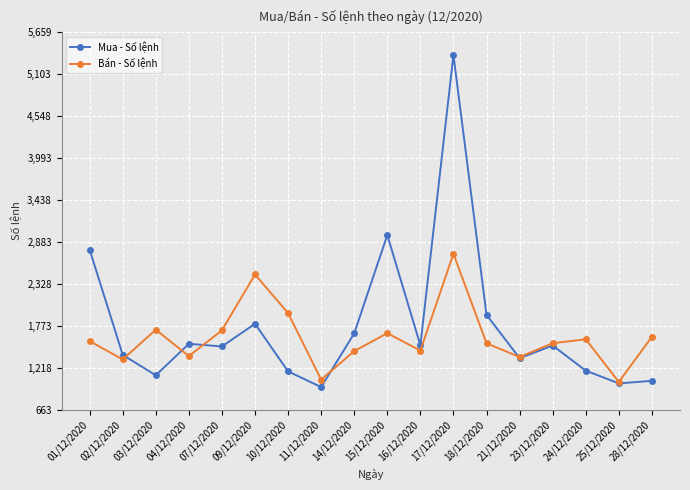

At which label does Mua - Số lệnh reach its minimum?

11/12/2020